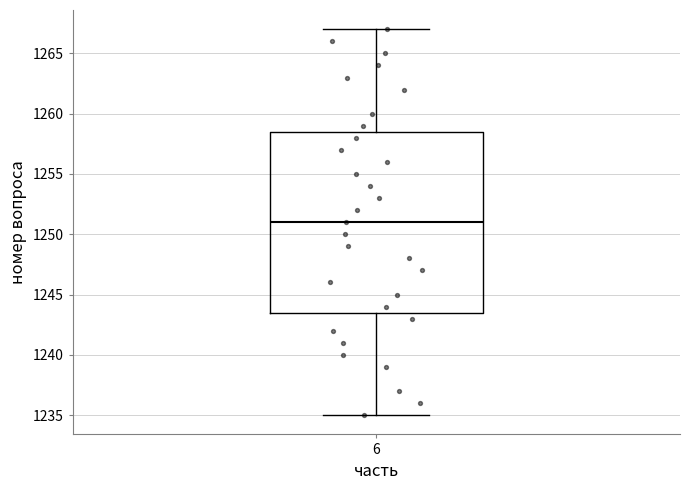

Where does the lower whisker of the box at x = 6 end on the y-axis? The values are not printed on the chart, so give them approximately, as read against the axis.

1235.0